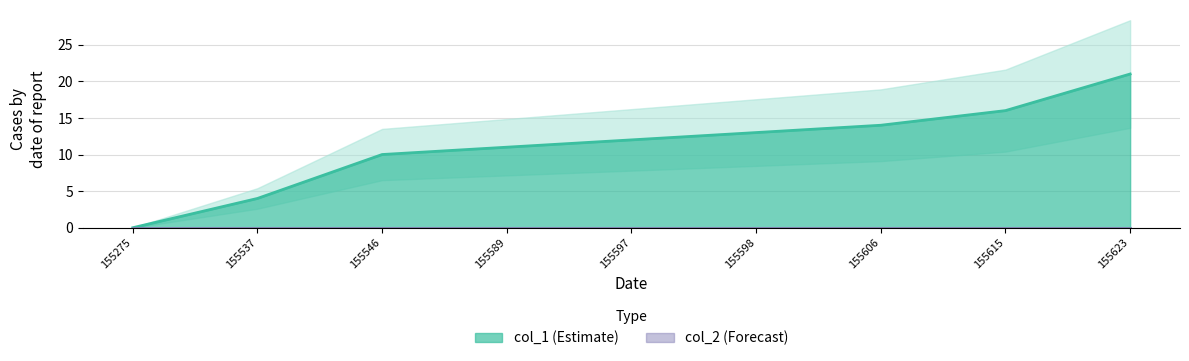

Which category has the lowest value in the col_1 (Estimate) series?

155275